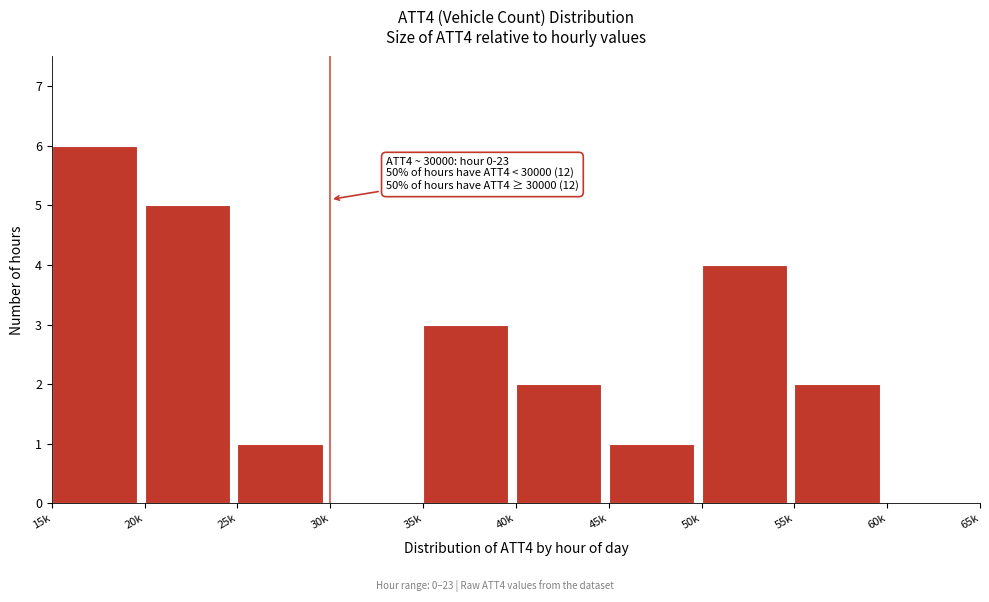

Reading left to right, list all the values displayed in this chart.

15k=6	20k=5	25k=1	30k=0	35k=3	40k=2	45k=1	50k=4	55k=2	60k=0